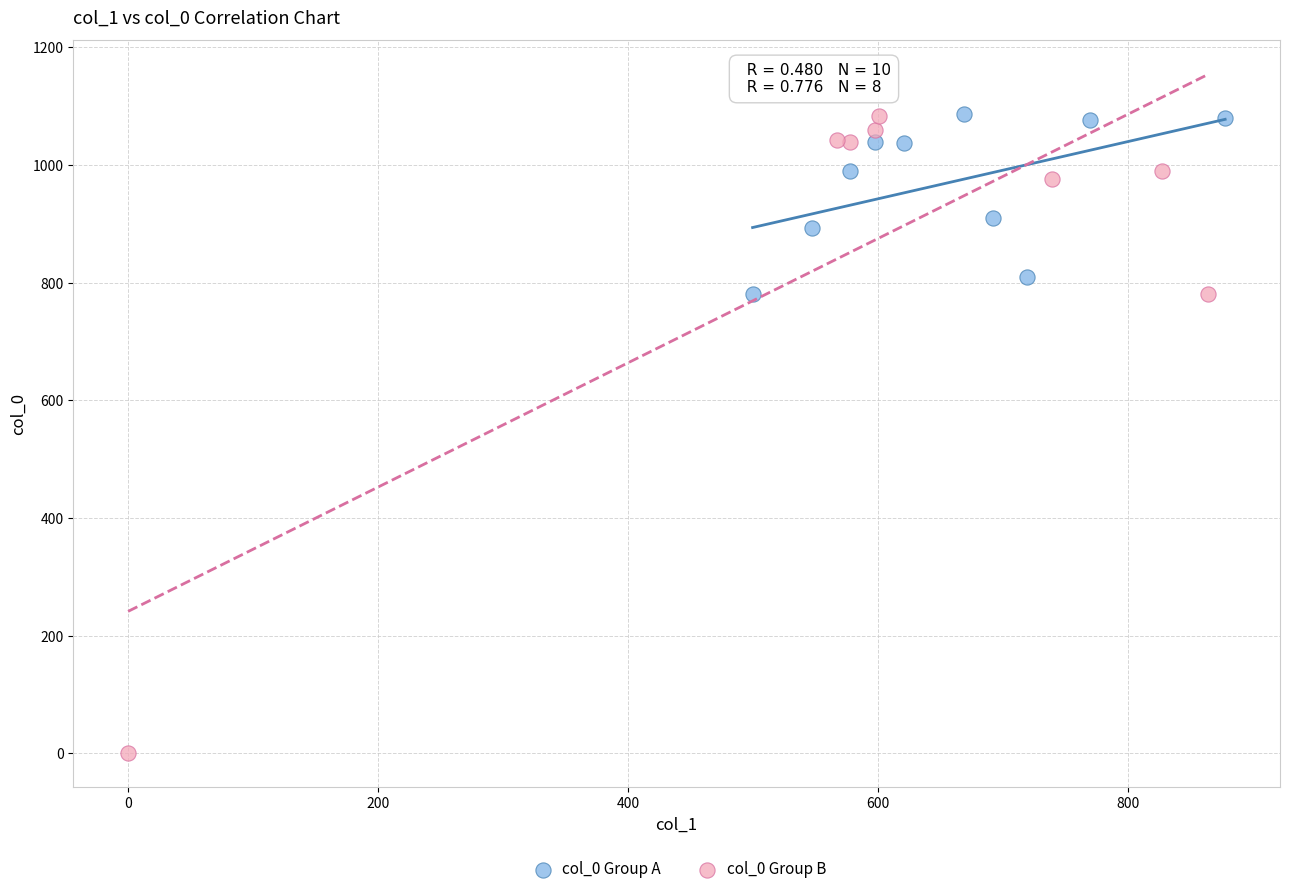

What are all the series names shown in the legend?

col_0 Group A, col_0 Group B